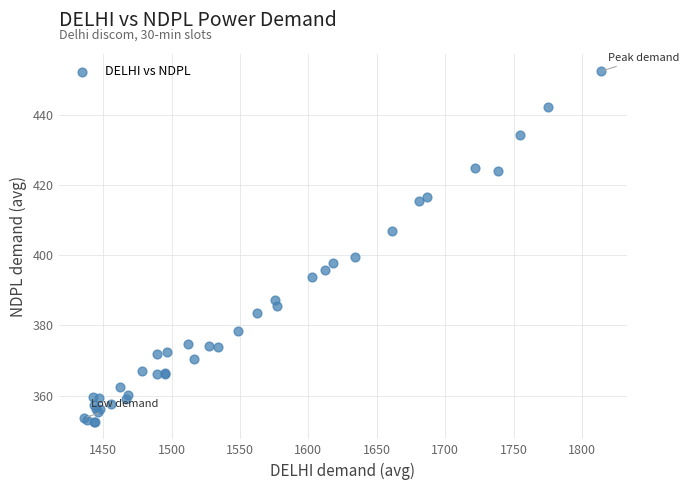

What Y value in the scatter plot is closest to 402?

399.6